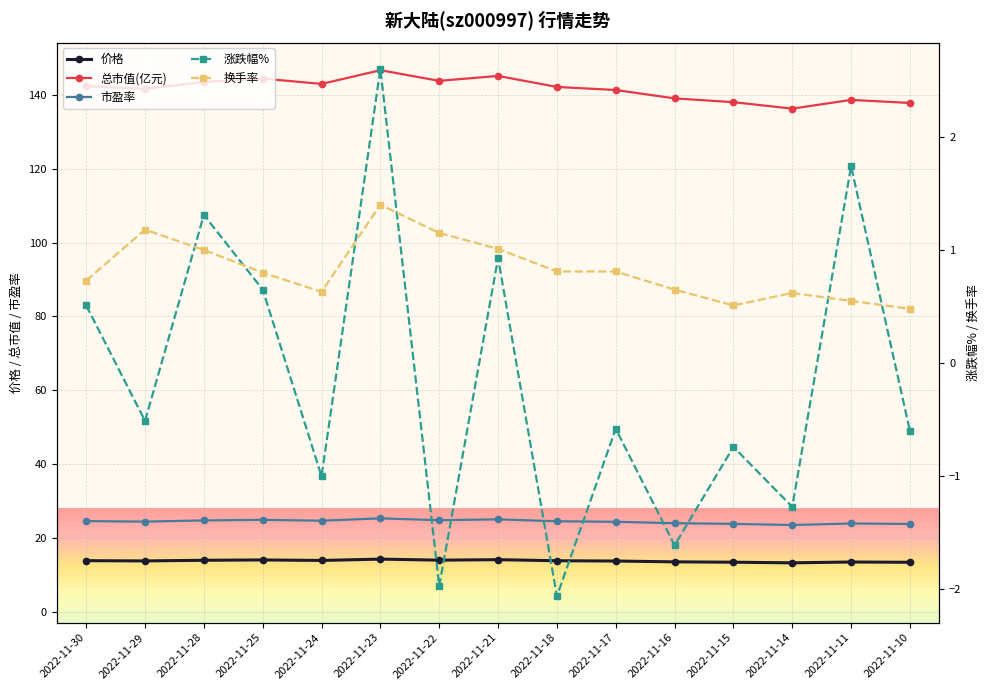

True or false: 涨跌幅% has a value of -1.1 at 2022-11-15.

False